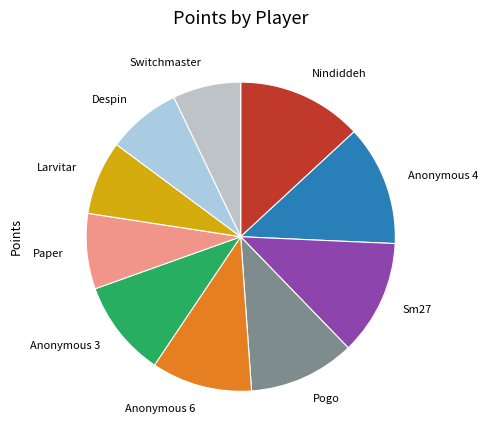

How many slices are in this pie chart?

10